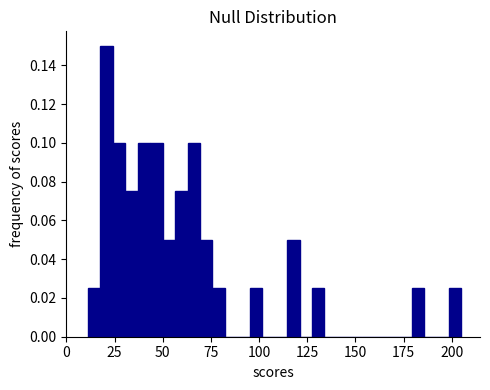

Around what value on the x-axis is the tallest bar? Give the approximate position of its centre, as read against the axis.

20